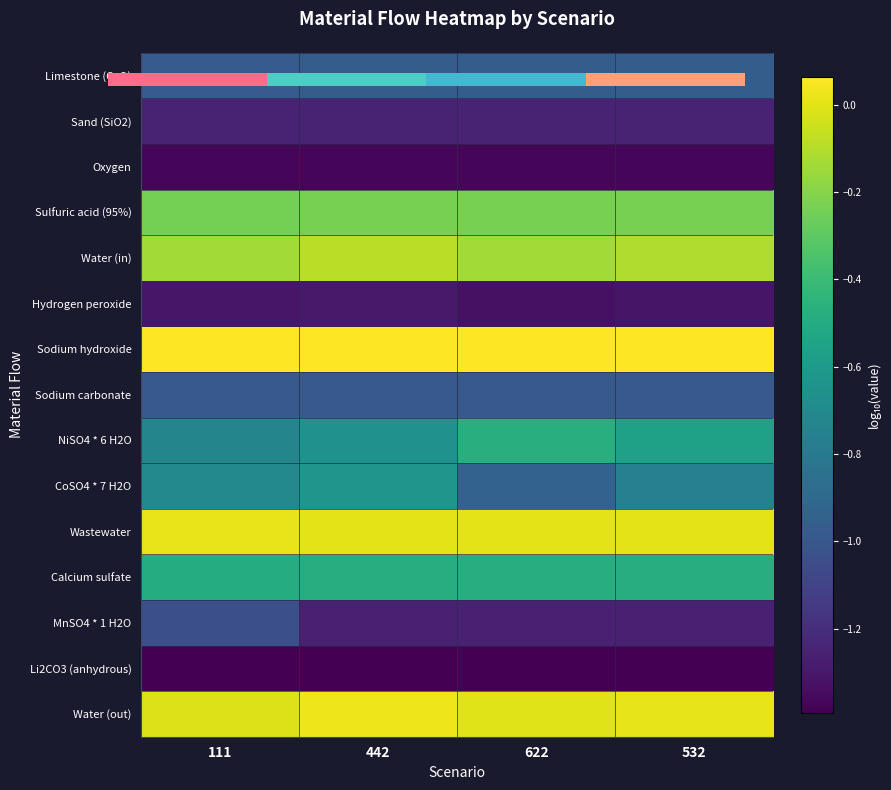

What is the total value across all series at 111?

-10.6